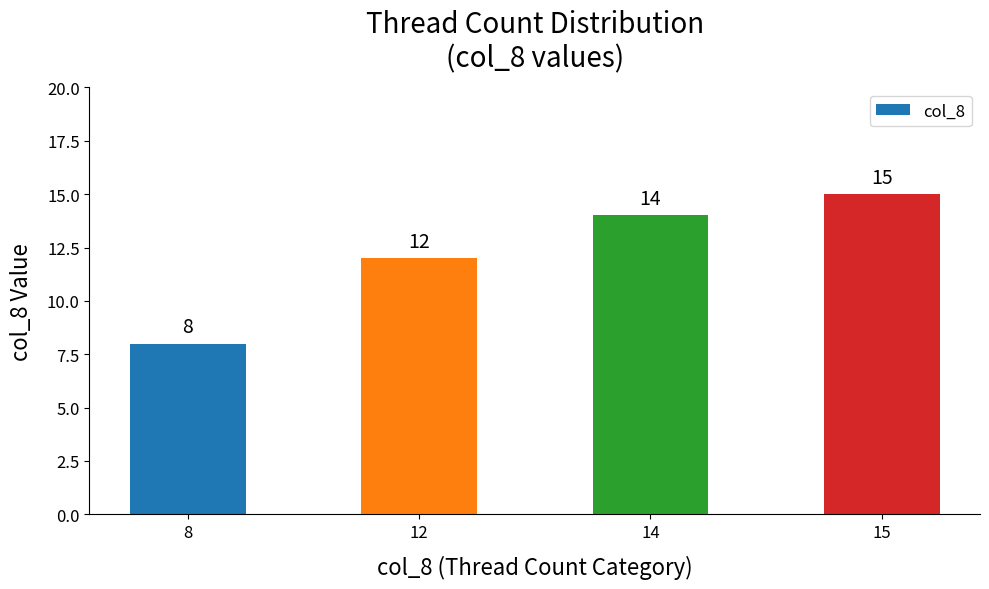

Count the values in the range 12 to 15.

3